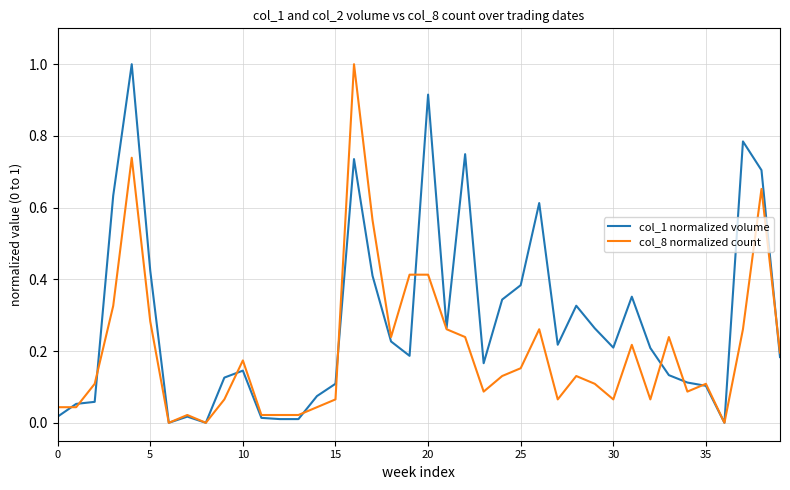

Rank the series by their average value, from highest to lowest.

col_1 normalized volume, col_8 normalized count